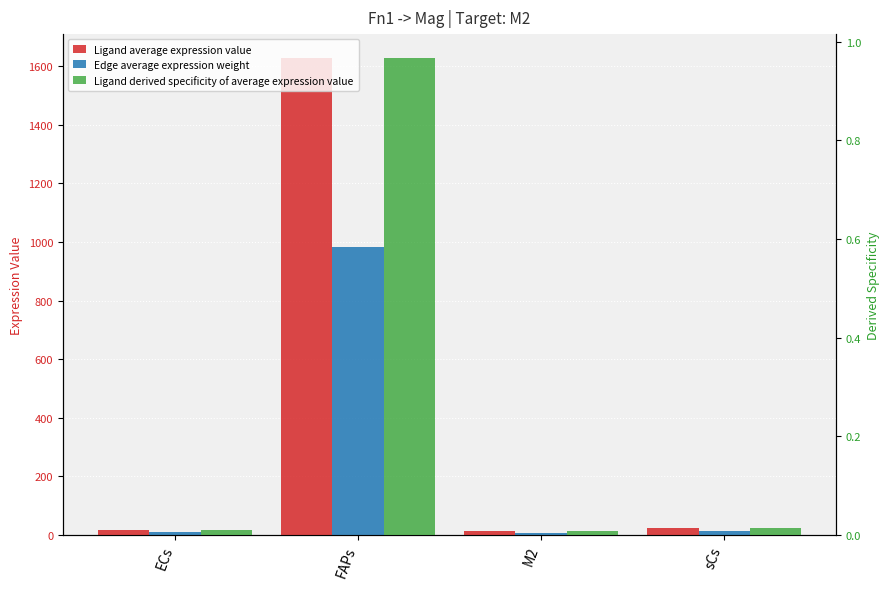

Reading left to right, list all the values displayed in this chart.

Ligand average expression value: 16.4	1628.0	13.3	25.3
Edge average expression weight: 9.9	984.1	8.0	15.3
Ligand derived specificity of average expression value: 0.0	1.0	0.0	0.0